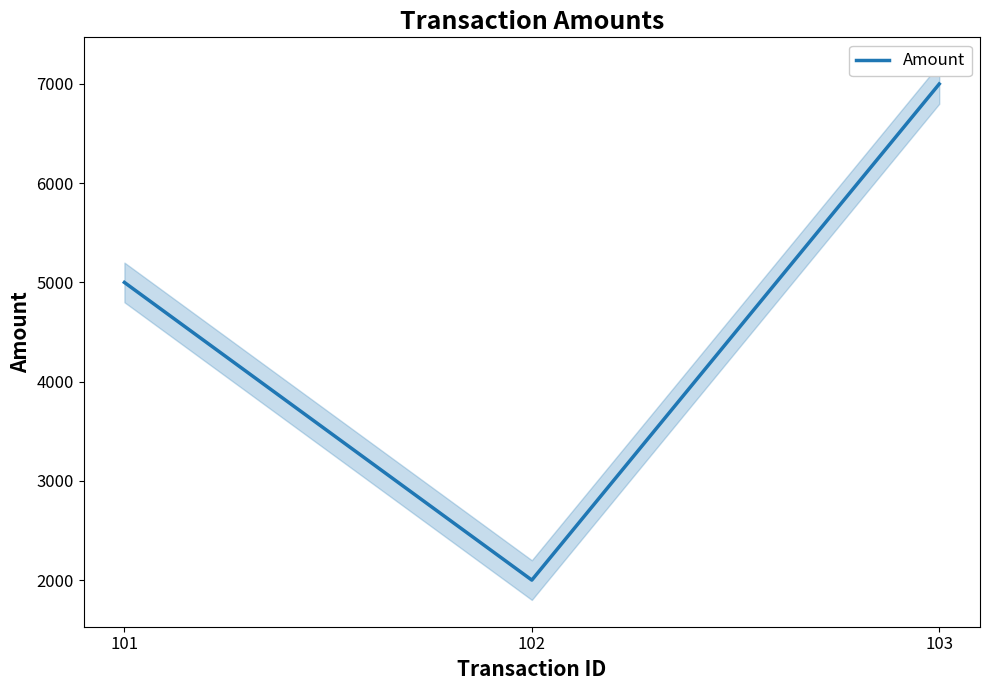

What is the value of the 3rd point from the left?

7000